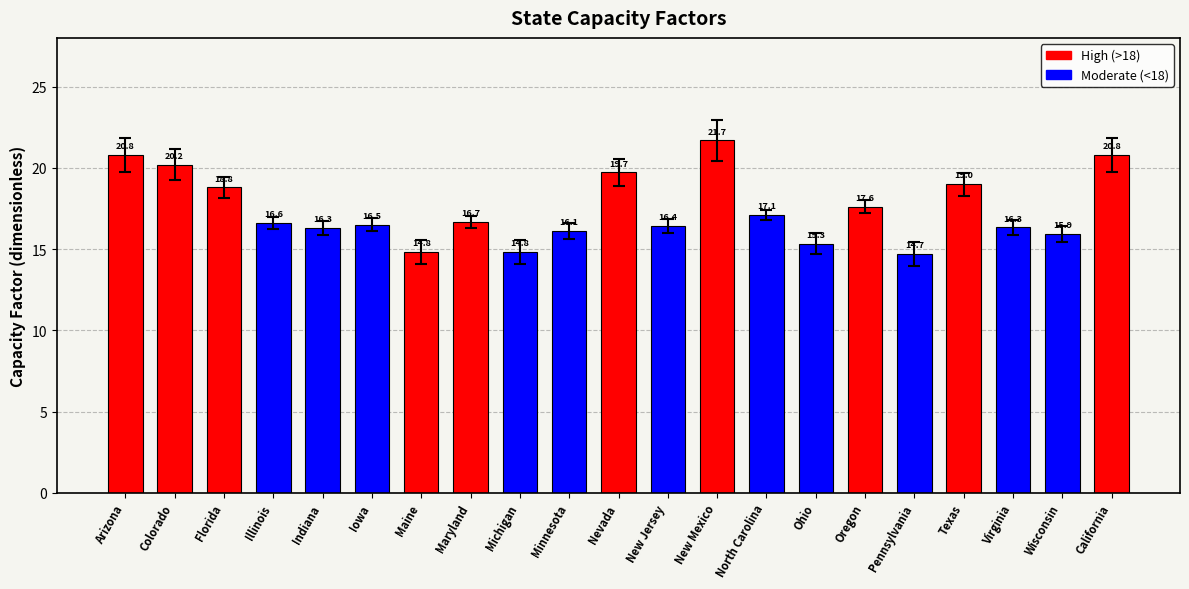

What is the value of the 7th bar from the left?

14.8